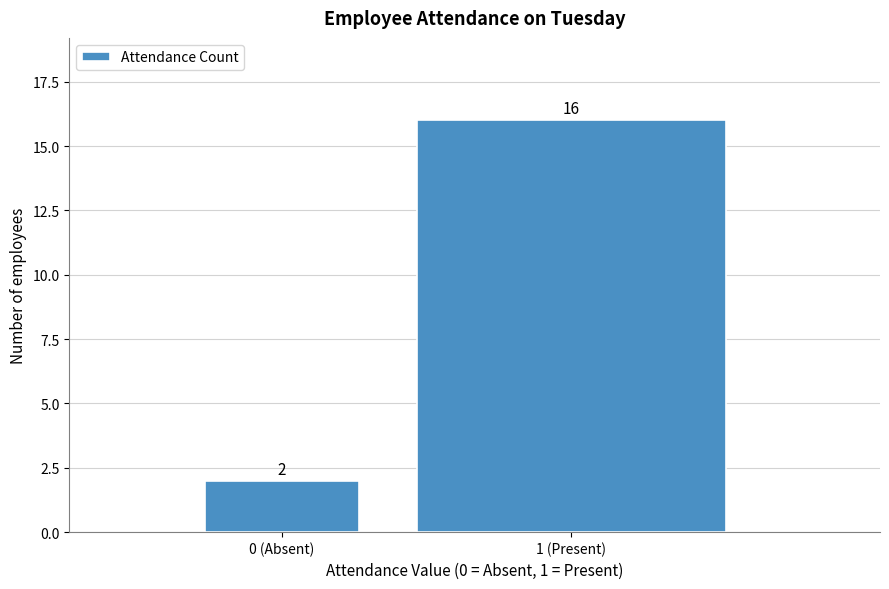

Reading left to right, list all the values displayed in this chart.

0 (Absent)=2	1 (Present)=16